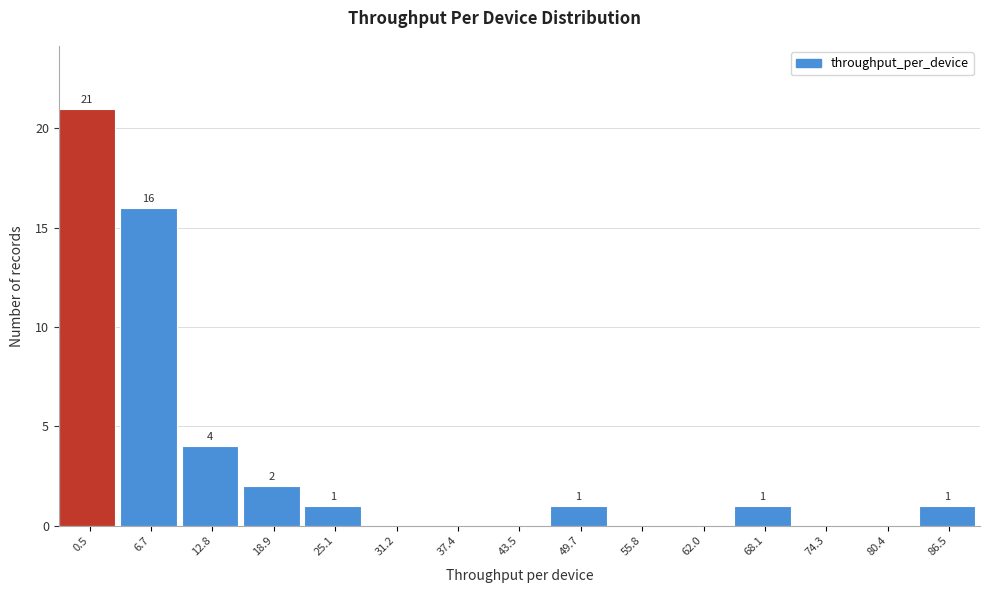

Reading left to right, transcribe all the data shown in this chart.

0.5=21	6.7=16	12.8=4	18.9=2	25.1=1	31.2=0	37.4=0	43.5=0	49.7=1	55.8=0	62.0=0	68.1=1	74.3=0	80.4=0	86.5=1